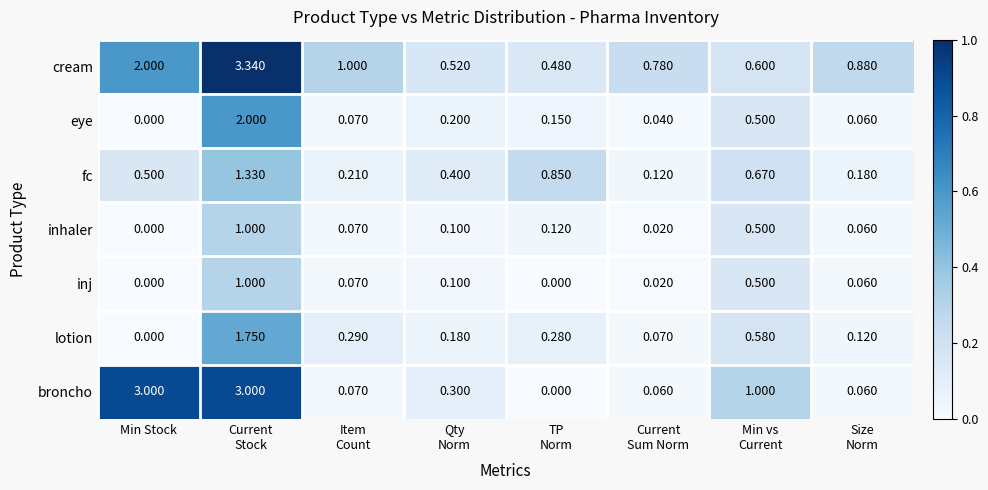

At which category is the sum across all series the highest?

Current
Stock